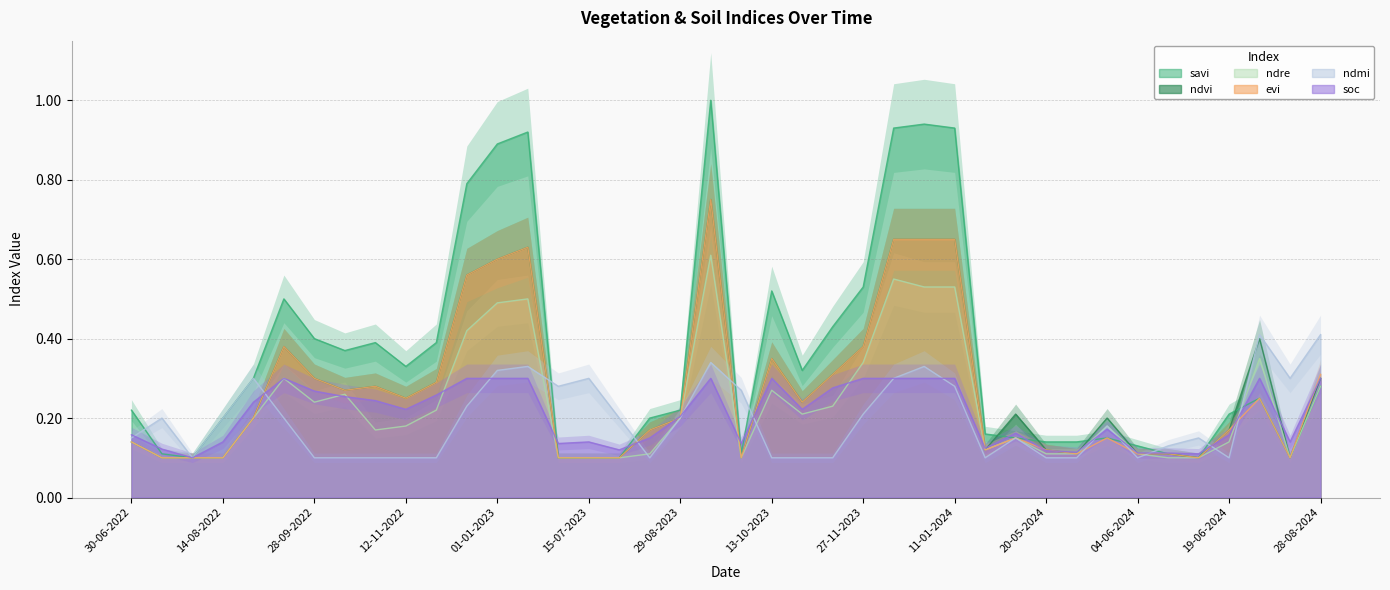

What is the difference between the maximum and second lowest values in the savi series?

0.9